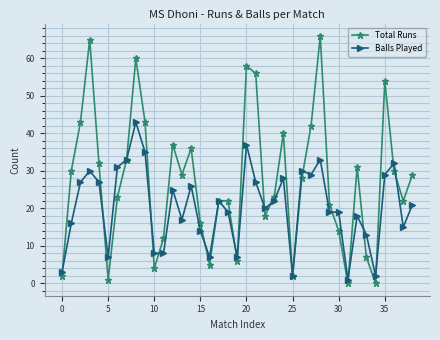

Which series has the largest total across all categories?

Total Runs